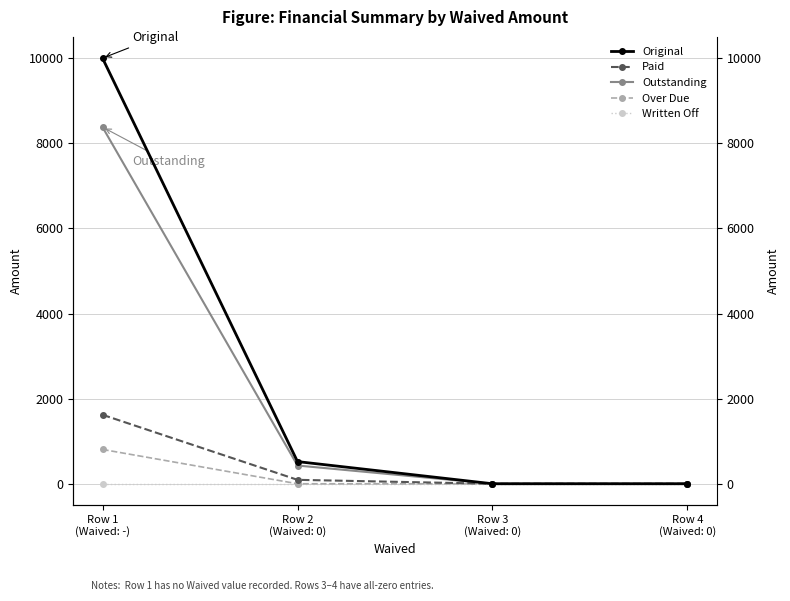

Reading left to right, list all the values displayed in this chart.

Original: 10000.0	520.8	0.0	0.0
Paid: 1620.4	92.3	0.0	0.0
Outstanding: 8379.6	428.5	0.0	0.0
Over Due: 806.2	0.0	0.0	0.0
Written Off: 0.0	0.0	0.0	0.0